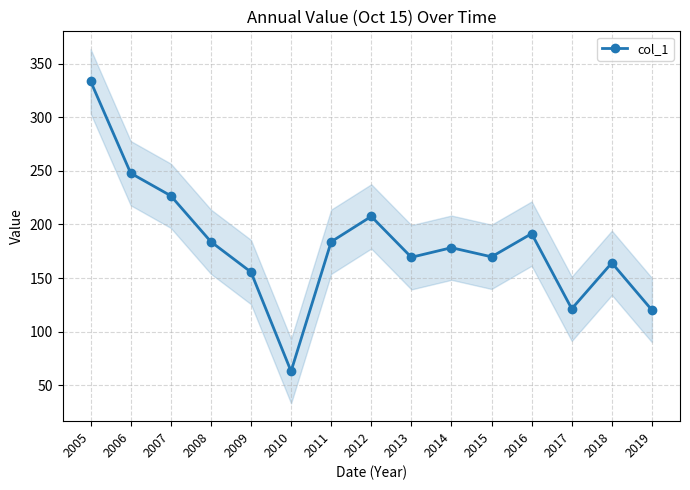

At which label is the value closest to 198?

2016